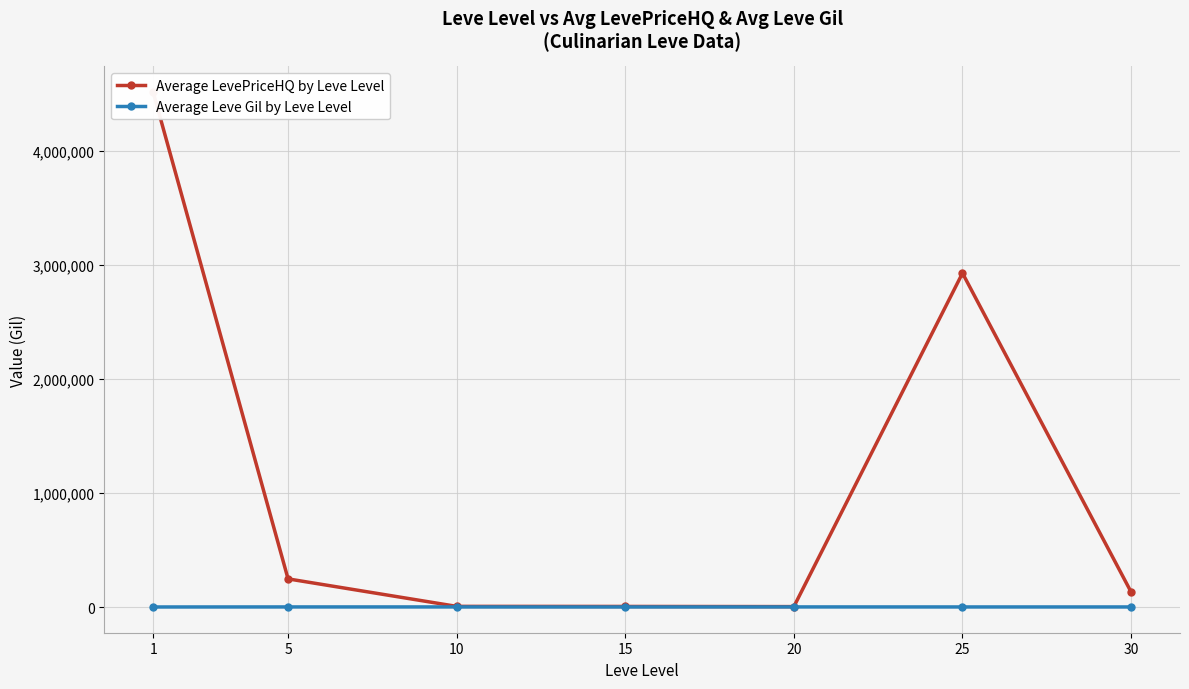

List the series in order of their peak value, lowest first.

Average Leve Gil by Leve Level, Average LevePriceHQ by Leve Level